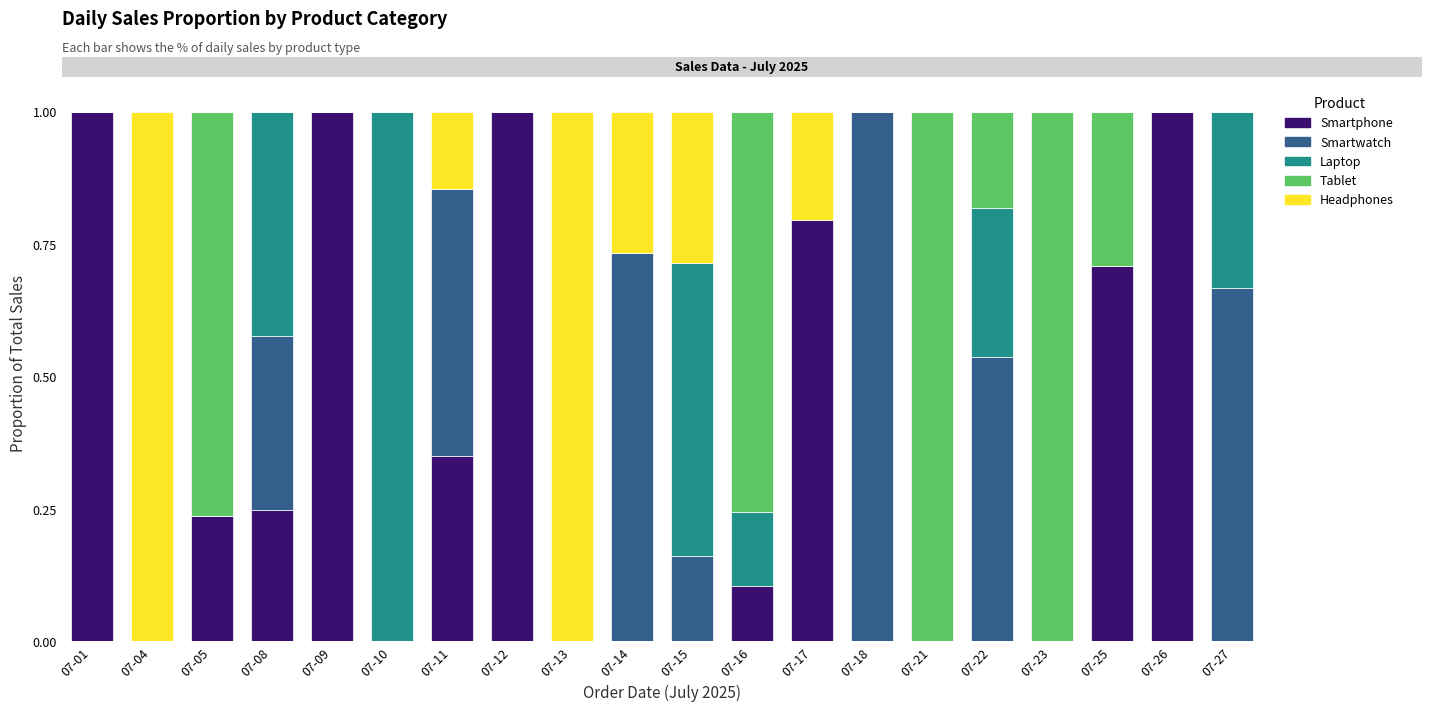

The Smartphone series shows 0.1 at 07-16. True or false?

True